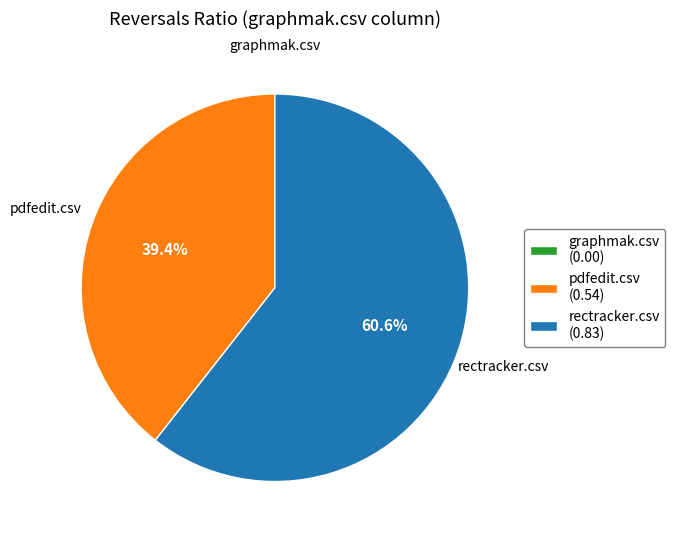

What is the largest slice in the pie chart?

rectracker.csv